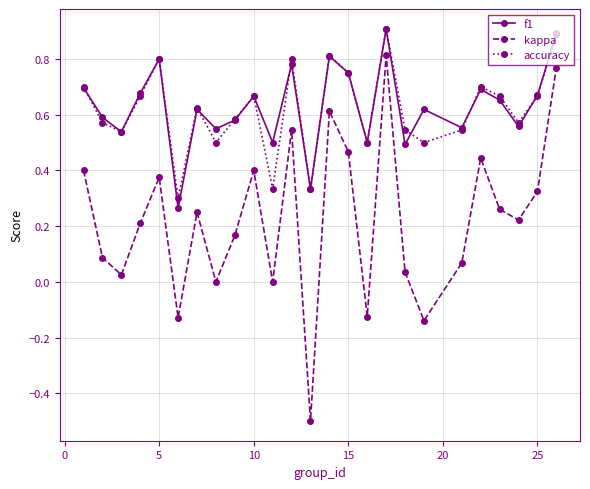

Which series has the largest range (max minus min)?

kappa